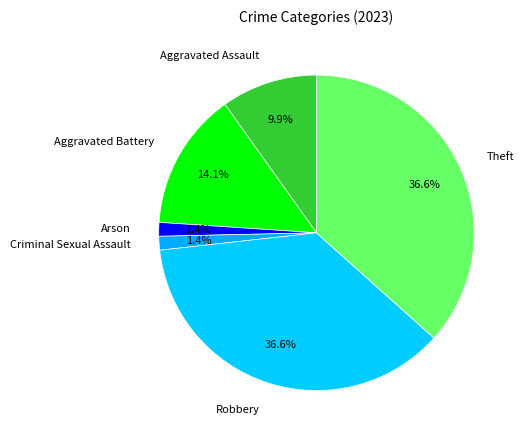

Between Theft and Criminal Sexual Assault, which is larger?

Theft